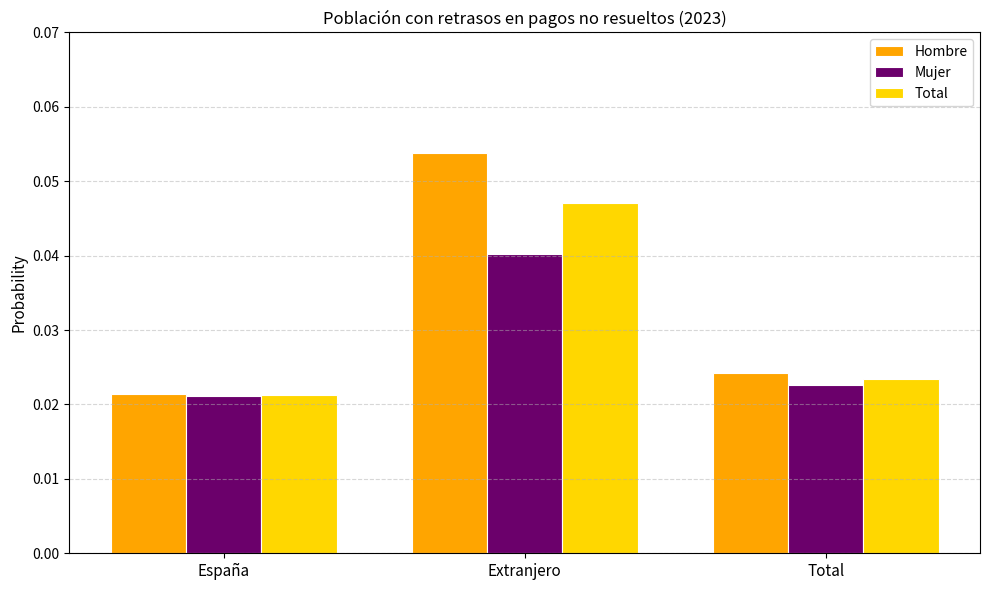

At which category does the chart reach its peak across all series?

Extranjero